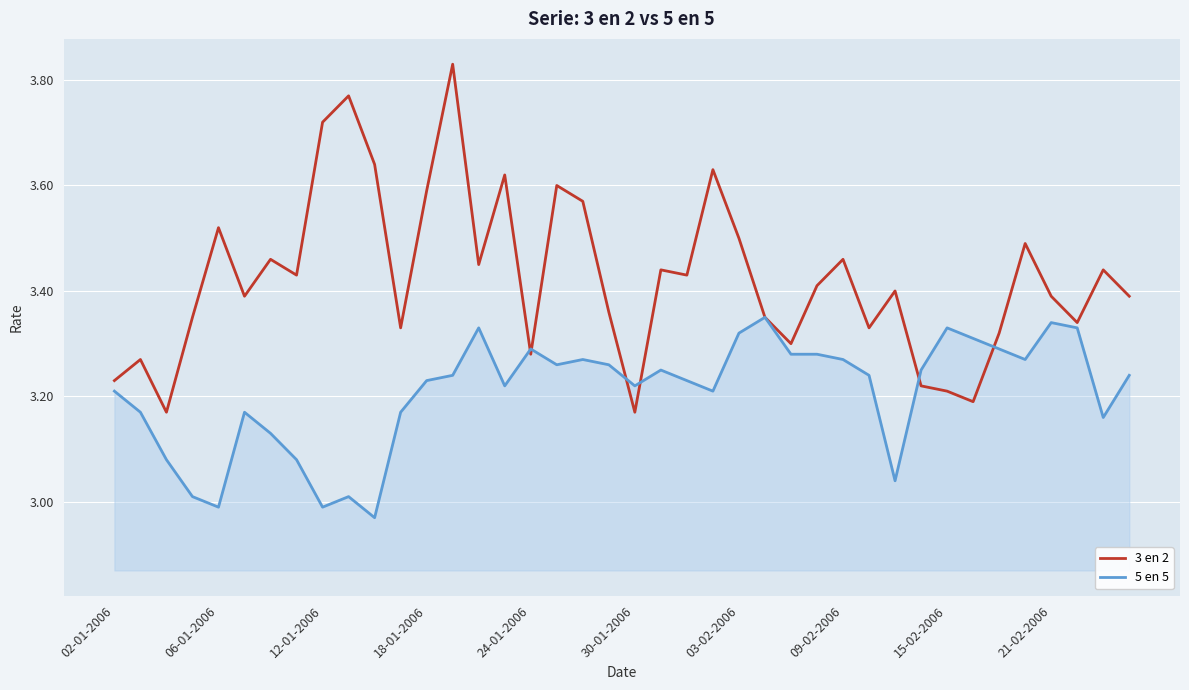

List the series in order of their peak value, highest first.

3 en 2, 5 en 5